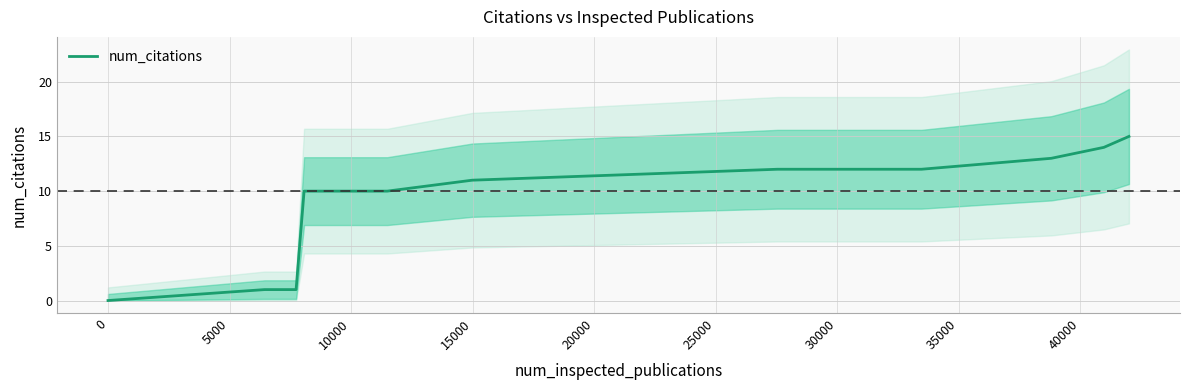

What is the highest value of the num_citations series?

15